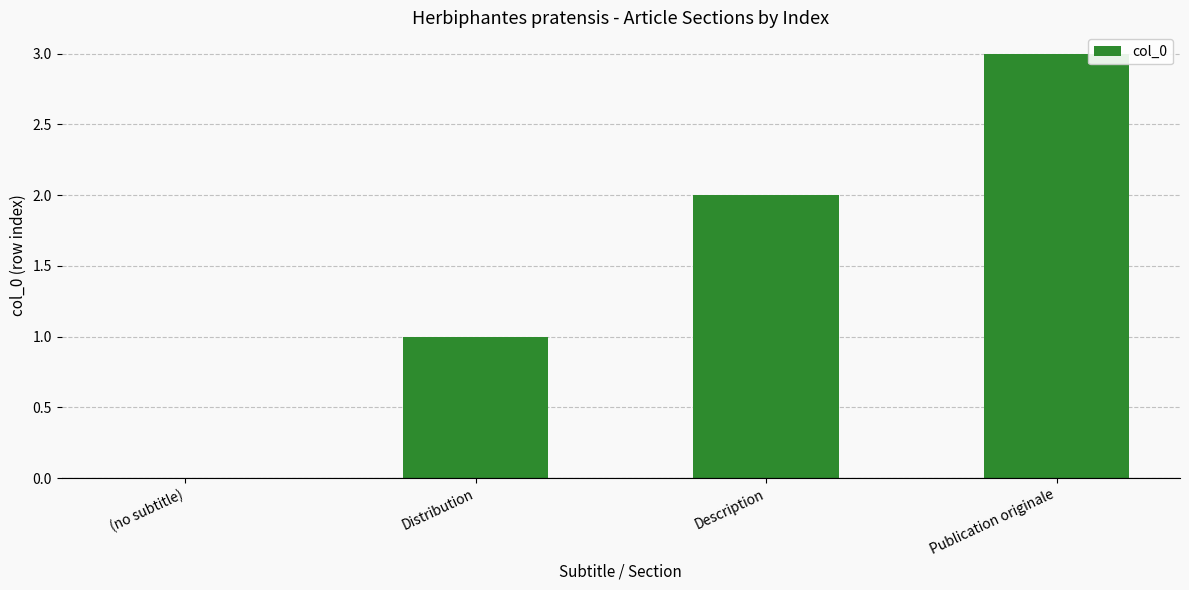

What is the sum of the values at Distribution and Publication originale?

4